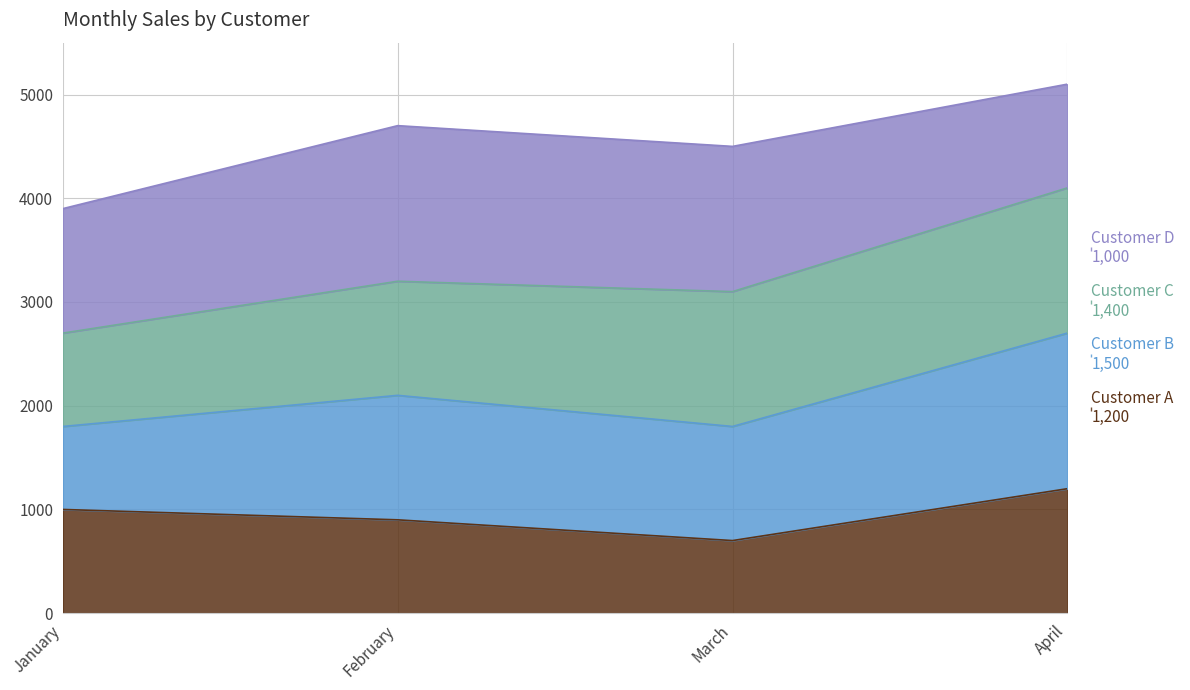

What is the total value across all series at January?

3900